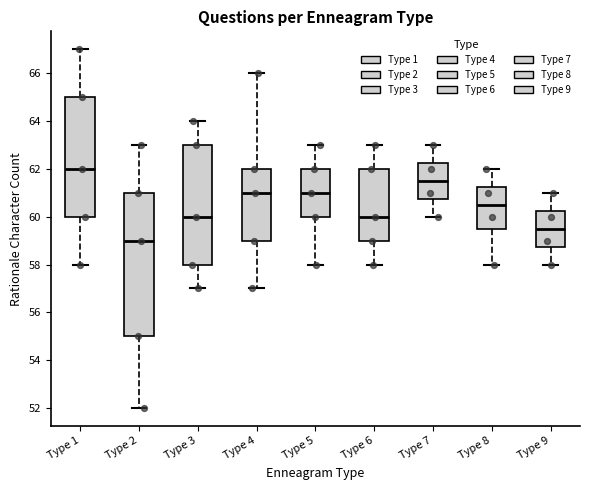

Where does the median line of the box for Type 1 sit on the y-axis? The values are not printed on the chart, so give them approximately, as read against the axis.

62.0